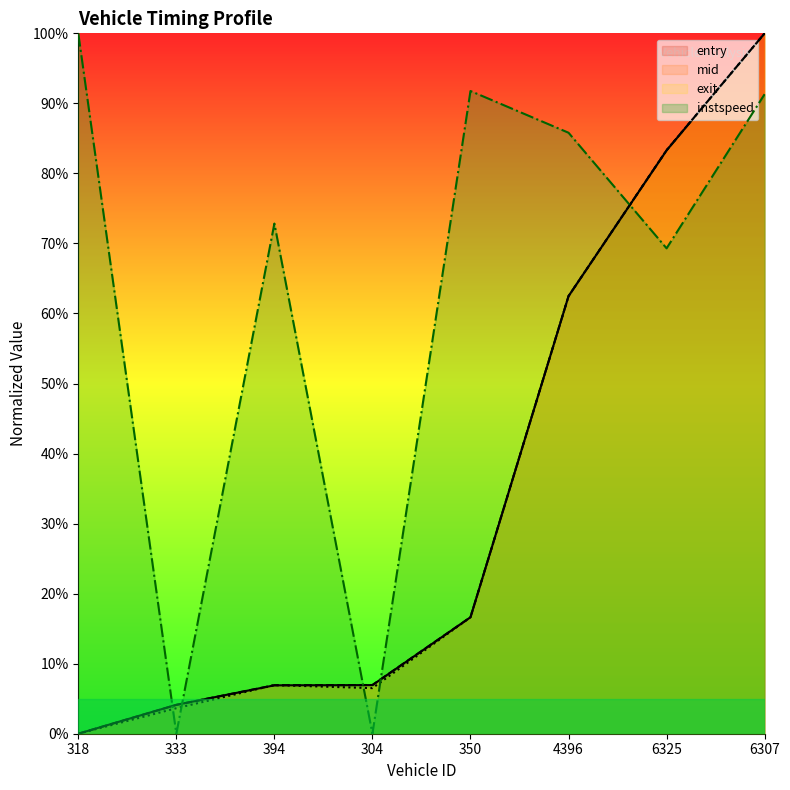

How many values in the exit series exceed 16?

4